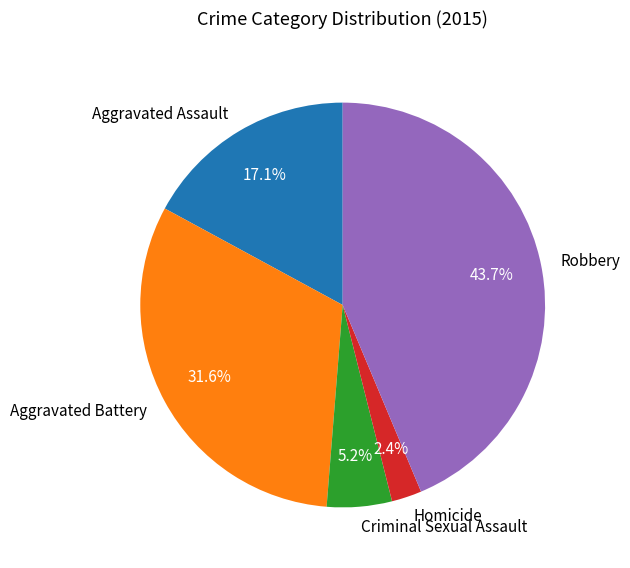

To the nearest percent, what is the average slice percentage?

20%